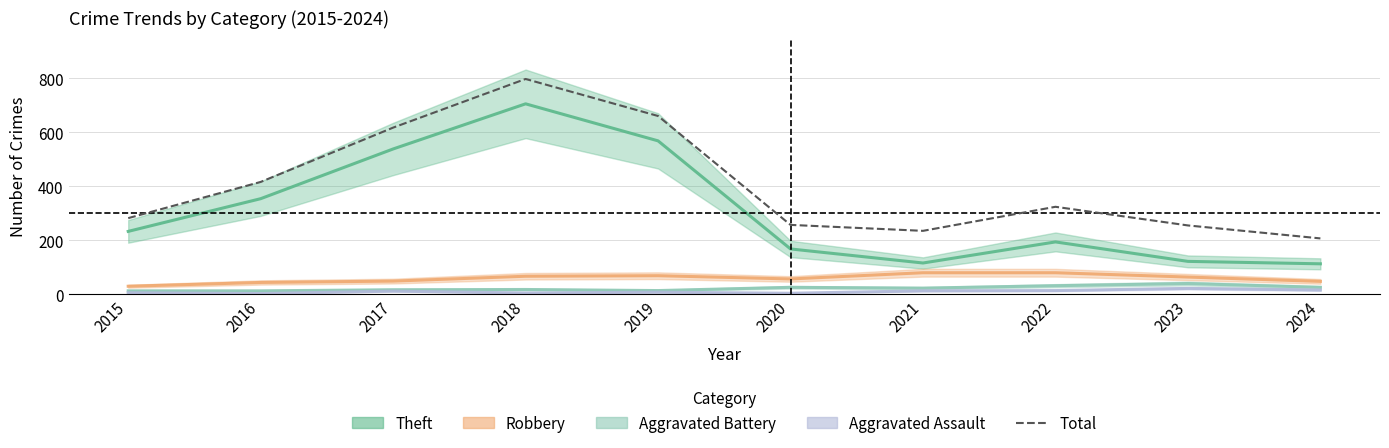

How many data points are less than 324?

5